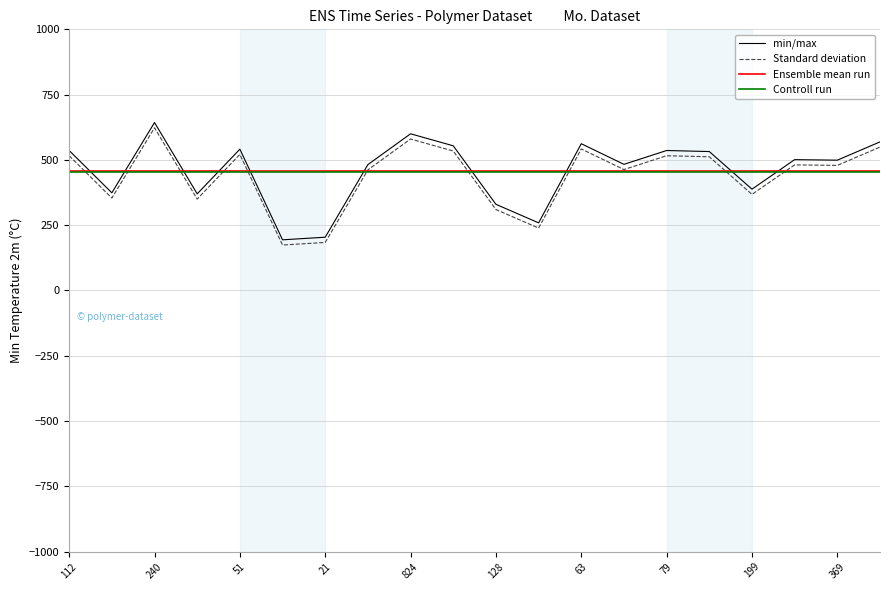

True or false: Standard deviation and min/max intersect in this chart.

False